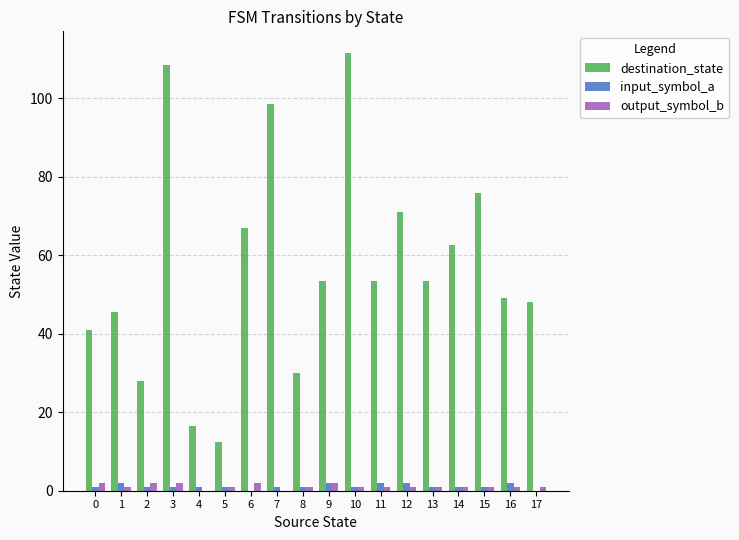

Reading right to left, list all the values displayed in this chart.

destination_state: 17=48.0	16=49.0	15=76.0	14=62.5	13=53.5	12=71.0	11=53.5	10=111.5	9=53.5	8=30.0	7=98.5	6=67.0	5=12.5	4=16.5	3=108.5	2=28.0	1=45.5	0=41.0
input_symbol_a: 17=0.0	16=2.0	15=1.0	14=1.0	13=1.0	12=2.0	11=2.0	10=1.0	9=2.0	8=1.0	7=1.0	6=0.0	5=1.0	4=1.0	3=1.0	2=1.0	1=2.0	0=1.0
output_symbol_b: 17=1.0	16=1.0	15=1.0	14=1.0	13=1.0	12=1.0	11=1.0	10=1.0	9=2.0	8=1.0	7=0.0	6=2.0	5=1.0	4=0.0	3=2.0	2=2.0	1=1.0	0=2.0